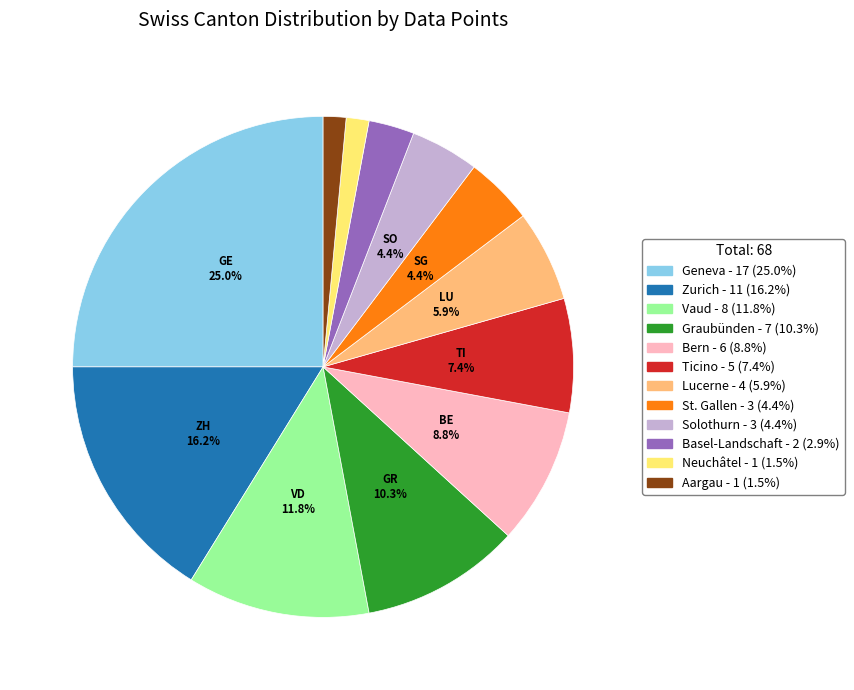

Does any single category account for the majority?

No